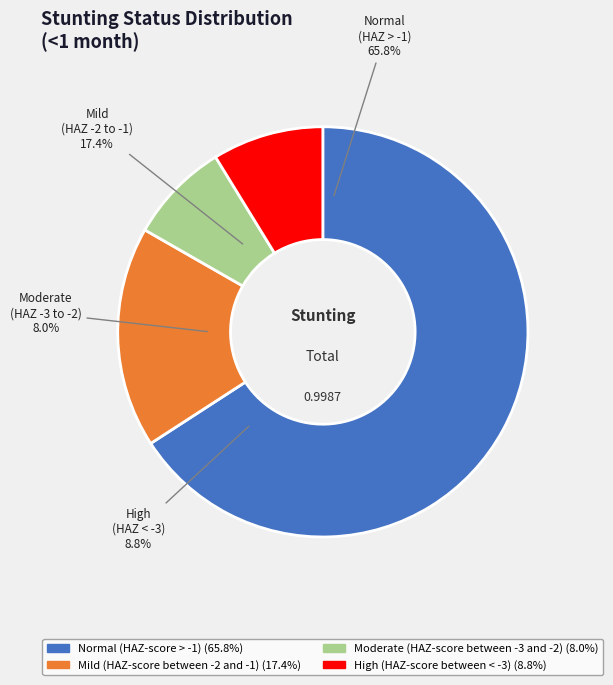

To the nearest percent, what percentage of the pie is Mild (HAZ-score between -2 and -1)?

17%